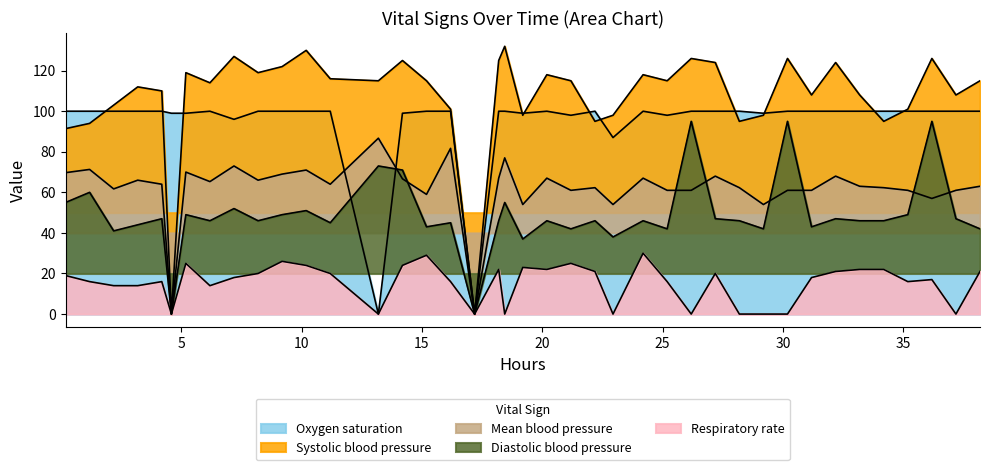

Does the chart have visible grid lines?

No